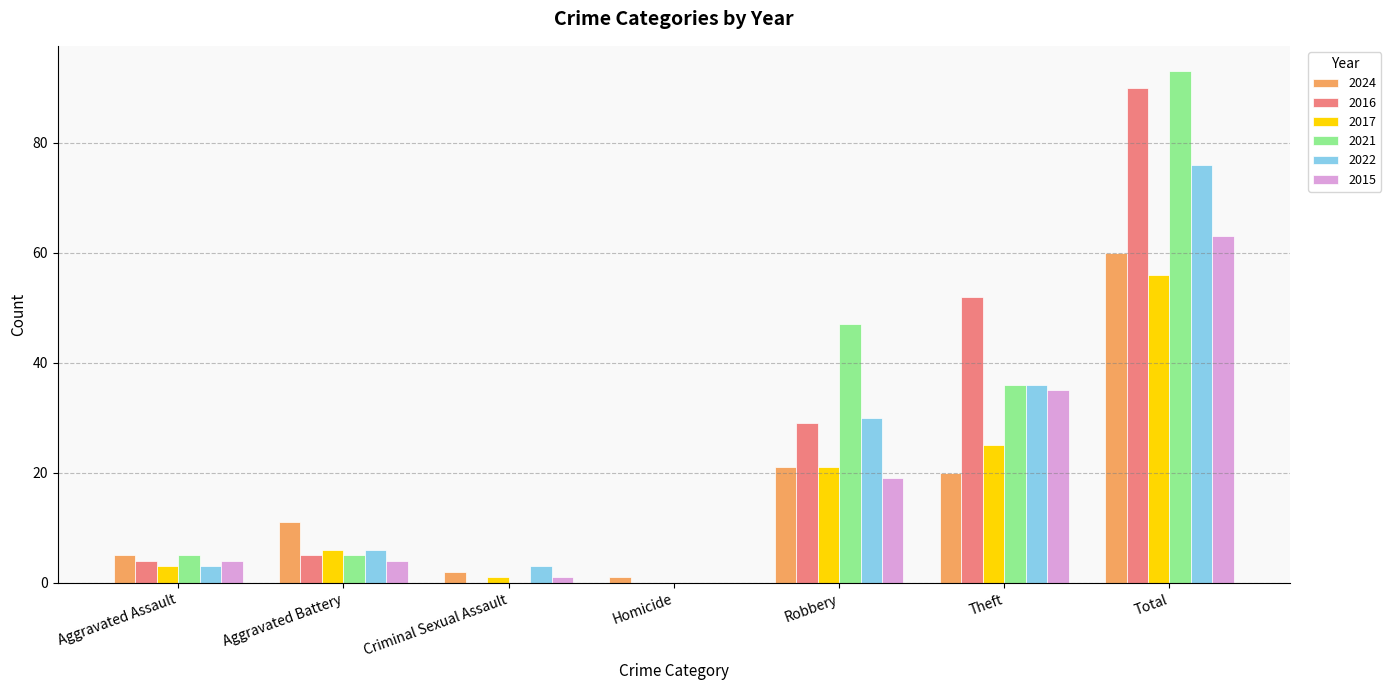

What is the maximum value shown in the chart?

93